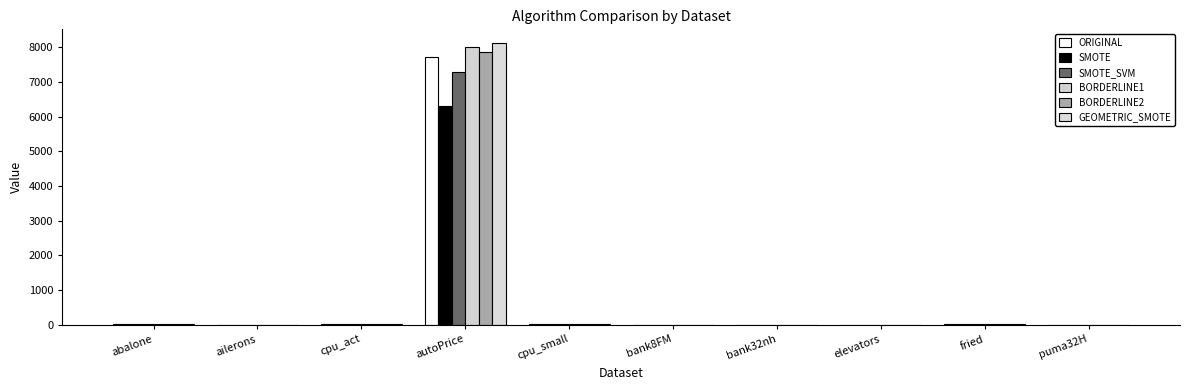

List the labels in order of SMOTE value, smallest first.

ailerons, elevators, puma32H, bank8FM, bank32nh, abalone, fried, cpu_act, cpu_small, autoPrice